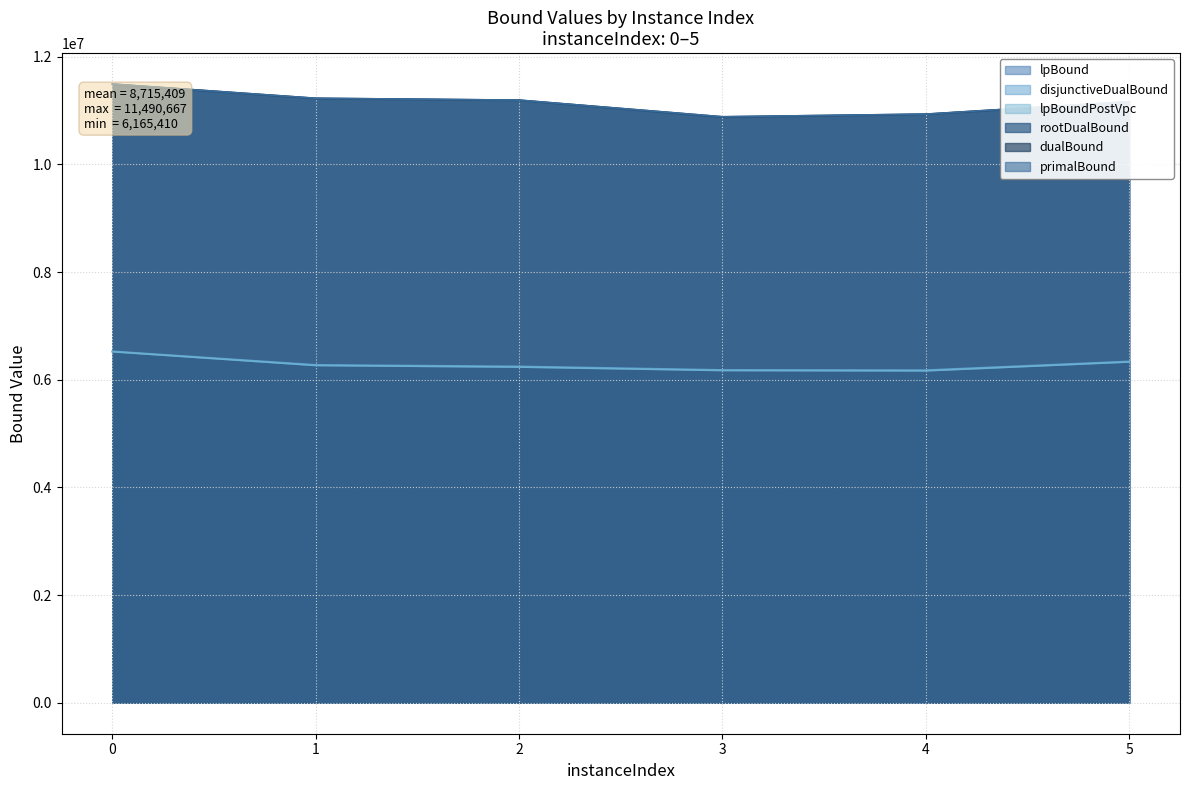

True or false: disjunctiveDualBound and primalBound intersect in this chart.

False